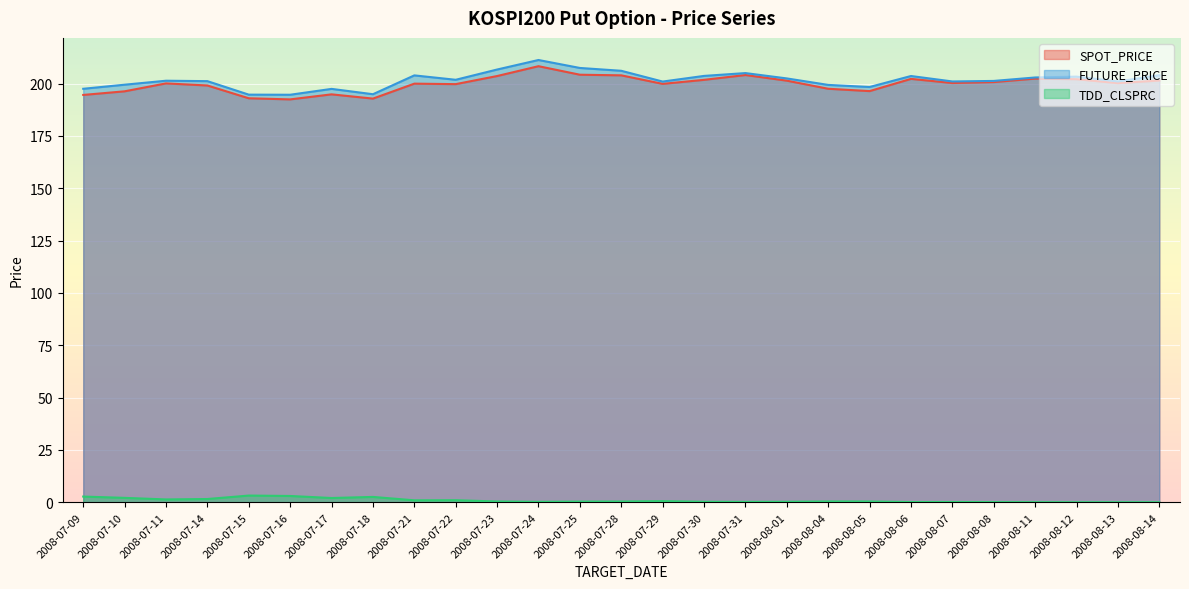

True or false: FUTURE_PRICE and SPOT_PRICE cross at least once.

False